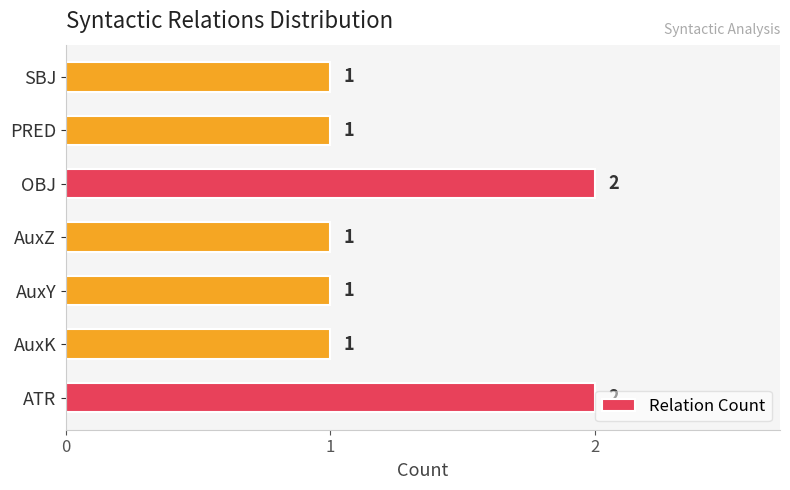

How many values are between 1 and 2?

7